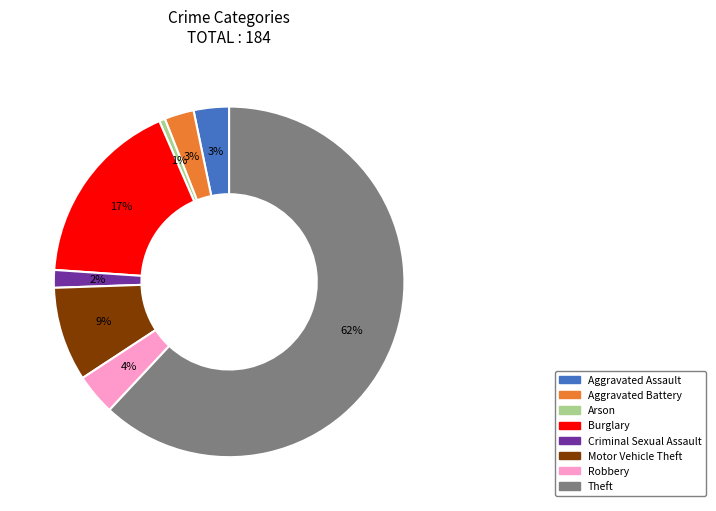

To the nearest percent, what is the difference between the Arson and Motor Vehicle Theft slice percentages?

8%